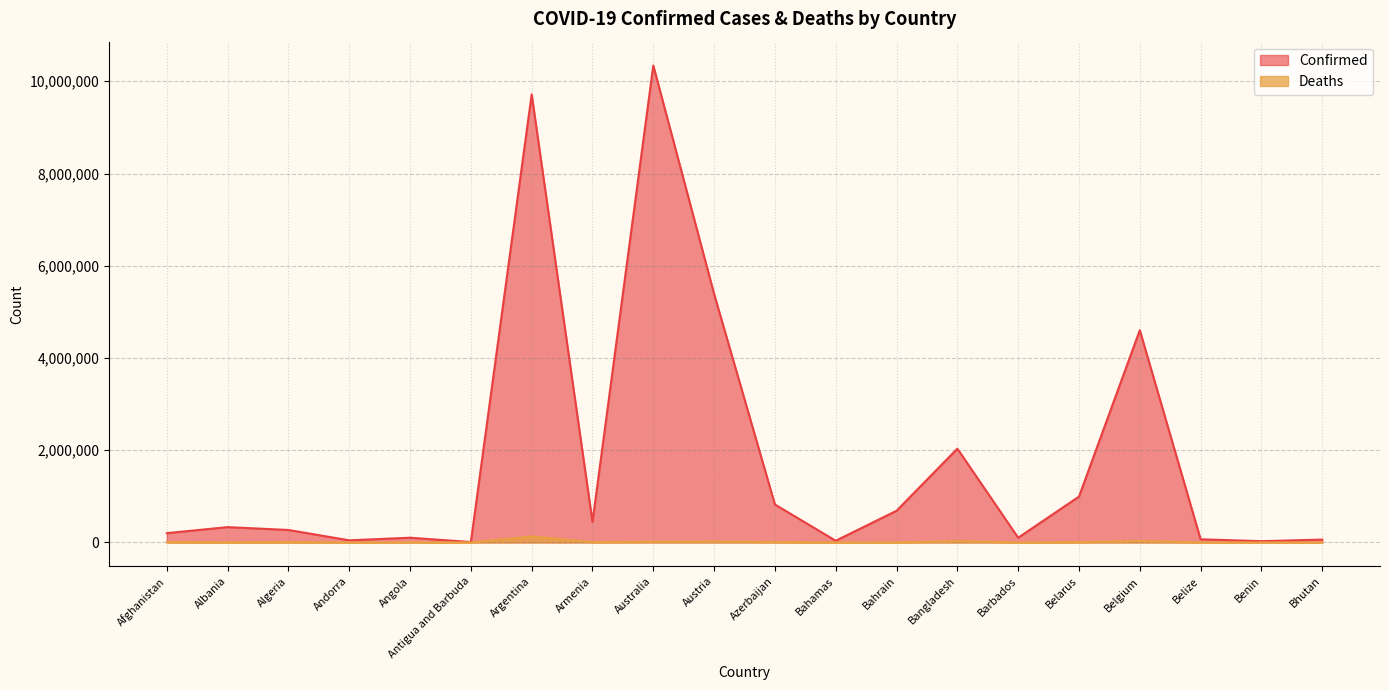

List the series in order of their peak value, lowest first.

Deaths, Confirmed